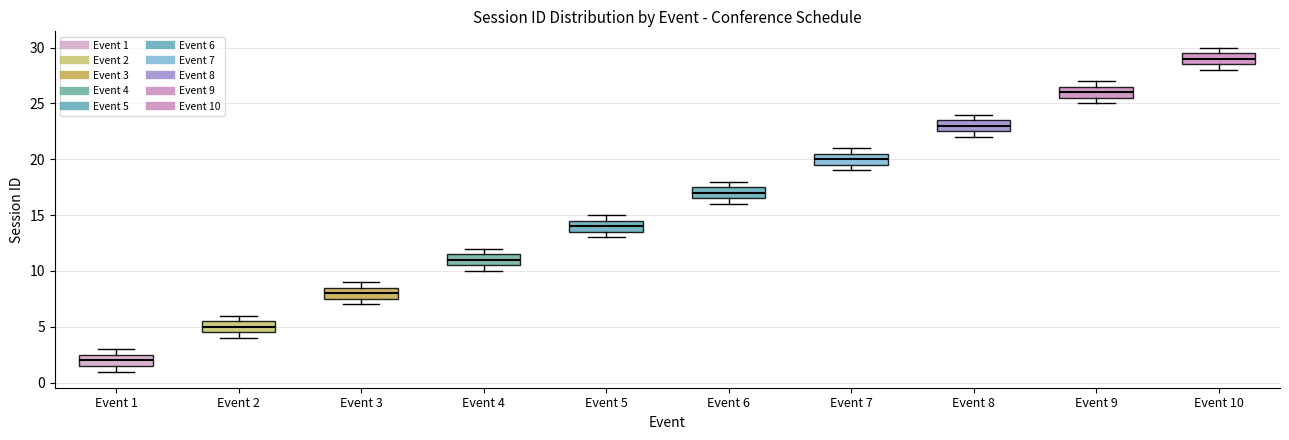

Which box has the highest median line?

Event 10